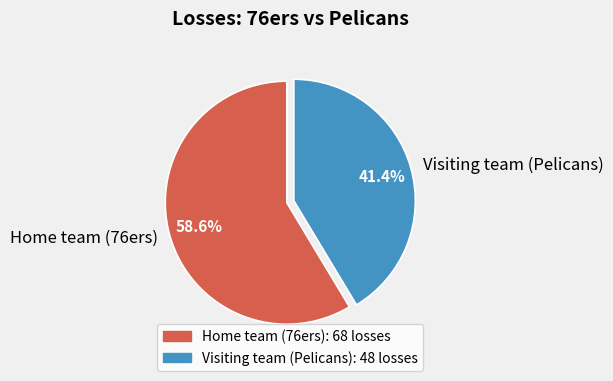

Which slice is the smallest?

Visiting team (Pelicans)